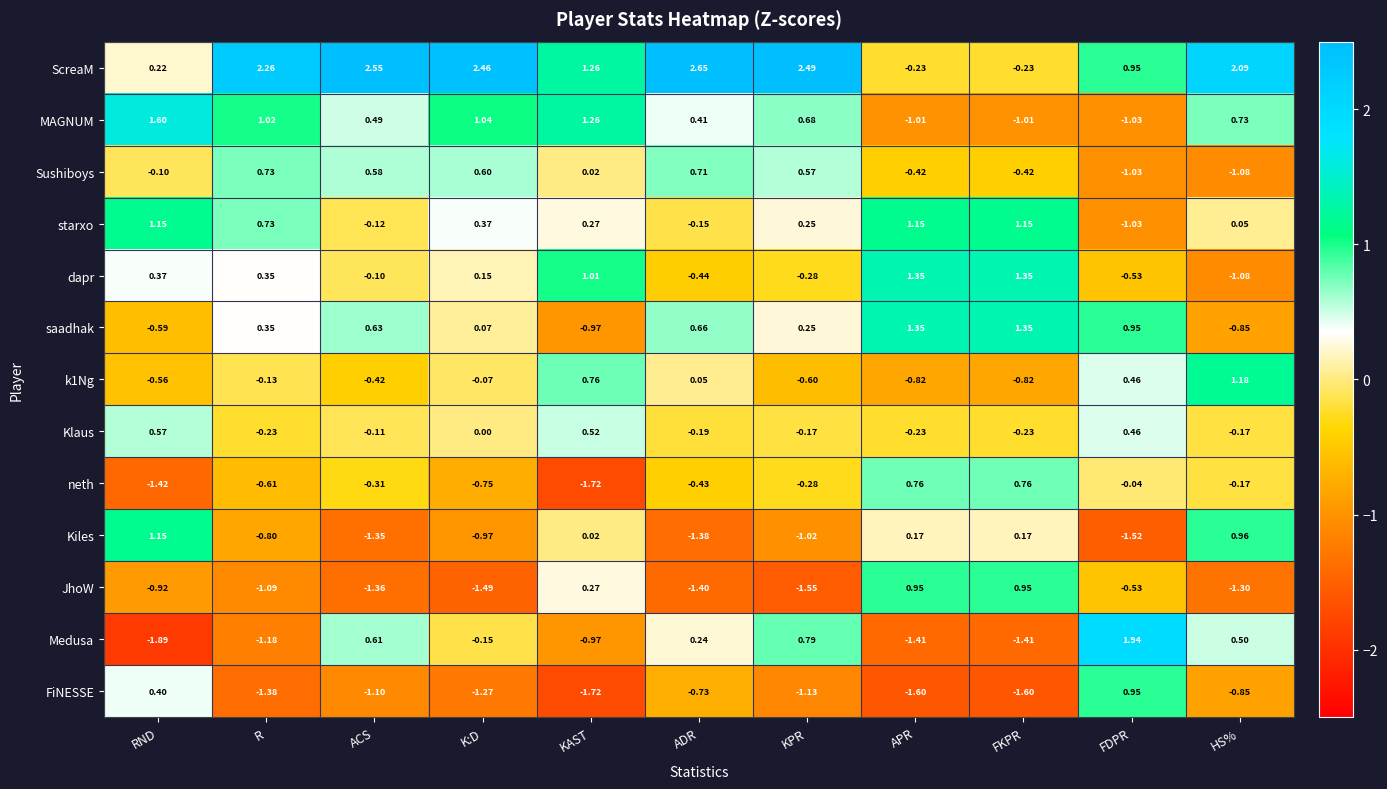

Is the value of saadhak at KAST greater than the value of Kiles at ADR?

Yes